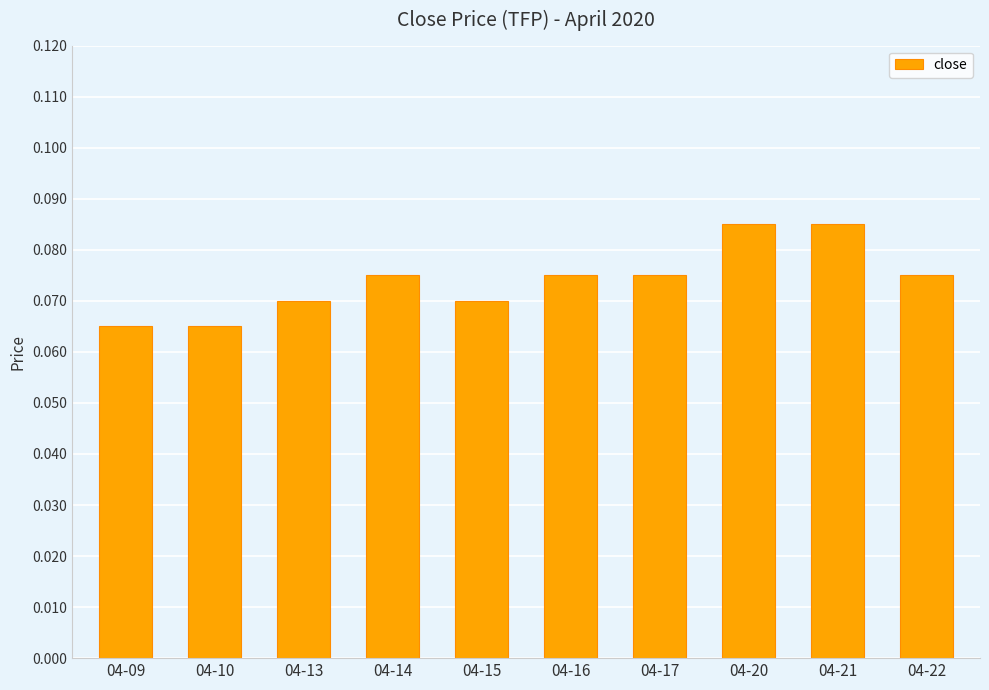

What is the sum of all values?

0.7